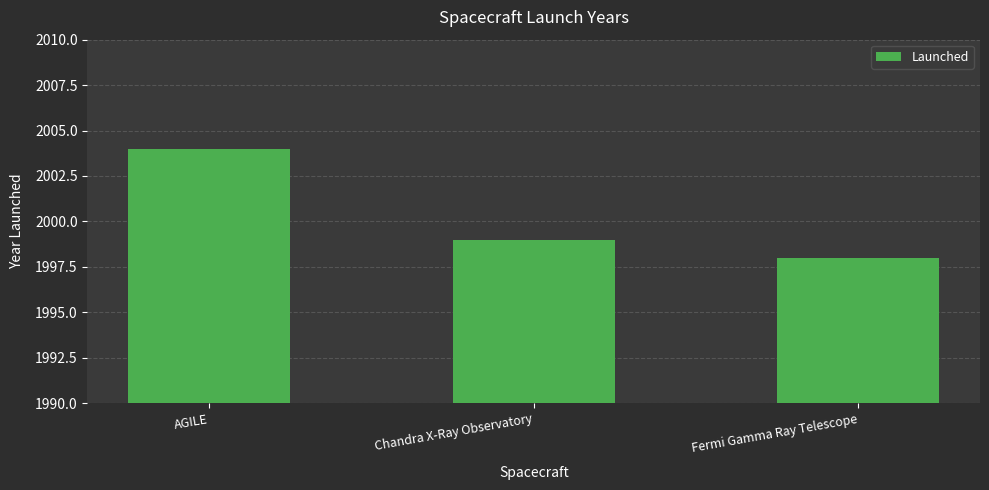

True or false: the data shows 1998 at Fermi Gamma Ray Telescope.

True